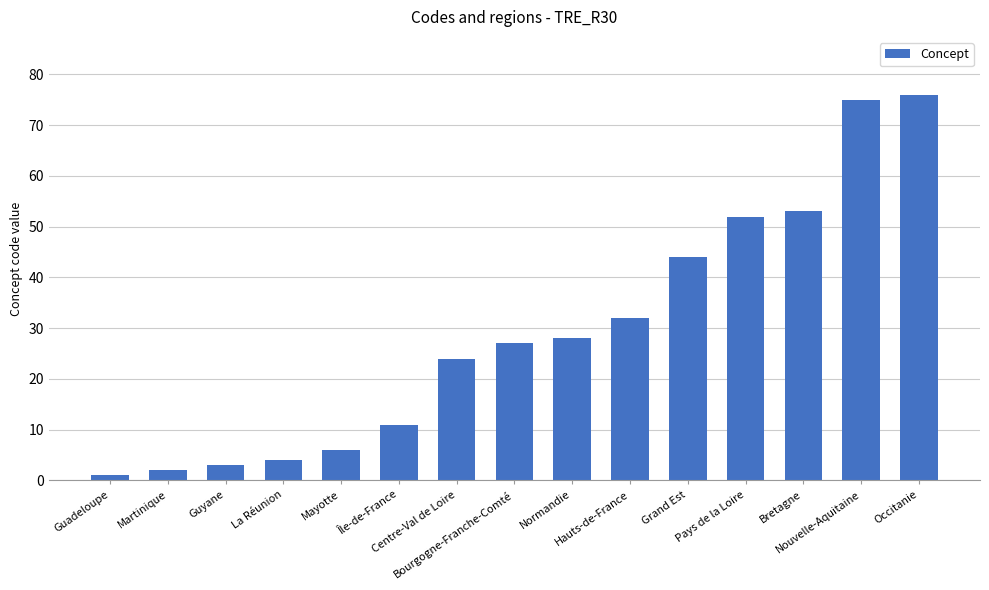

What is the sum of the values at Guadeloupe and Hauts-de-France?

33